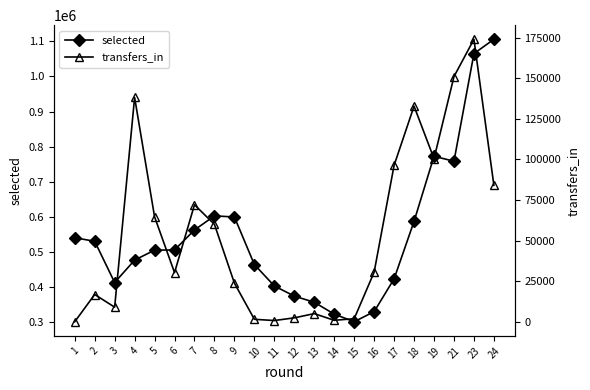

Reading right to left, what are all the values shown in this chart?

selected: 1105529	1064770	758526	772723	587479	423827	330541	301799	323534	357270	374798	403639	464557	599910	603062	563030	506045	505564	477206	413442	530760	540892
transfers_in: 84092	174075	151083	100505	132878	96385	30555	1867	894	5011	2400	747	1509	23794	59998	72099	30277	64675	138247	8997	16792	0